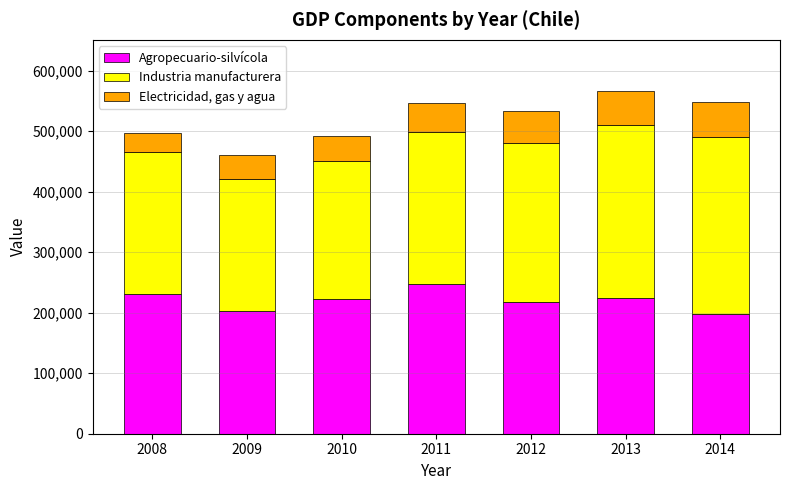

What is the highest value of the Agropecuario-silvícola series?

247708